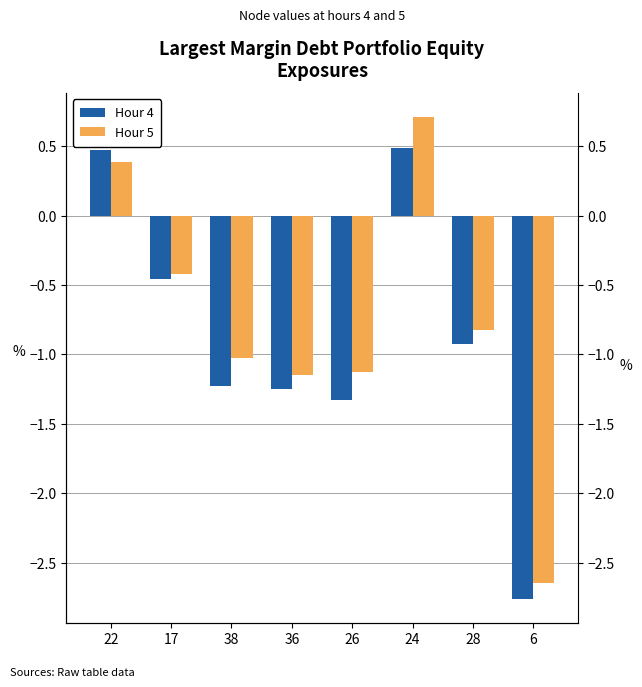

Reading right to left, extract all data points from this chart.

Hour 4: 6=-2.8	28=-0.9	24=0.5	26=-1.3	36=-1.2	38=-1.2	17=-0.5	22=0.5
Hour 5: 6=-2.6	28=-0.8	24=0.7	26=-1.1	36=-1.1	38=-1.0	17=-0.4	22=0.4